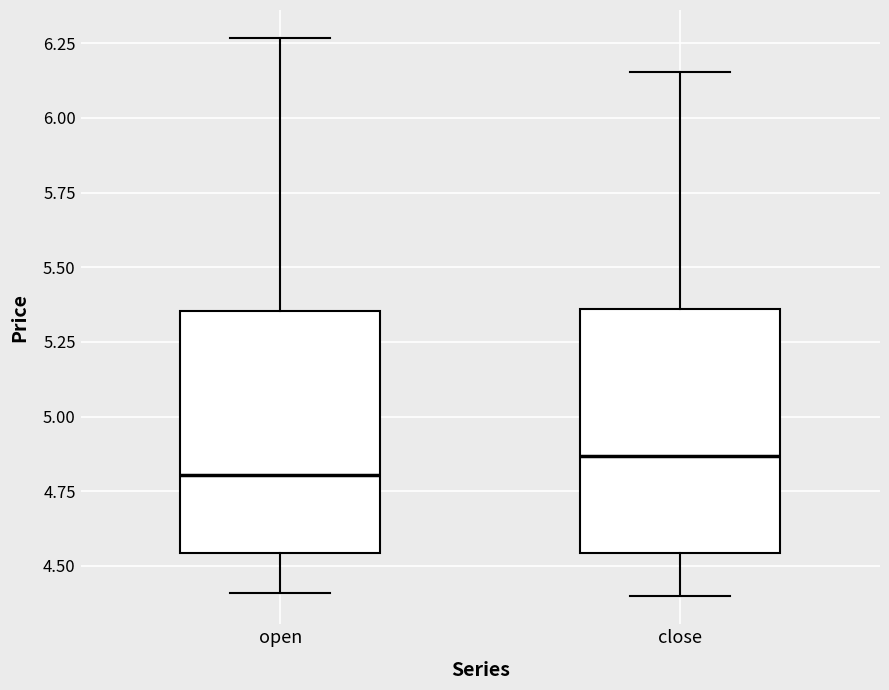

Which box has the highest median line?

close